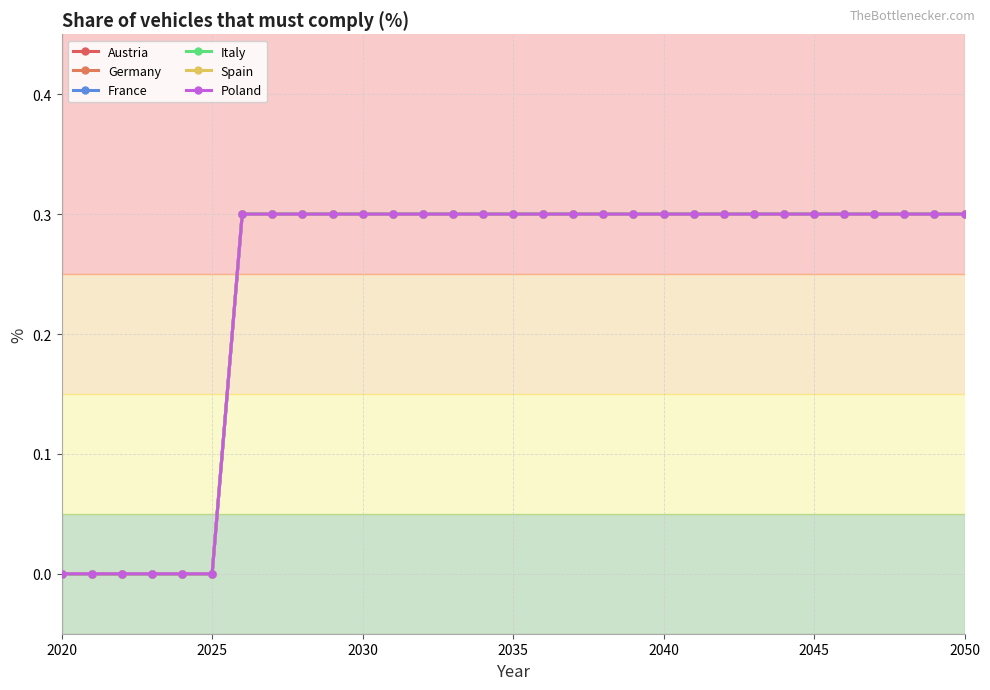

Is this an area chart (filled region under the line)?

No